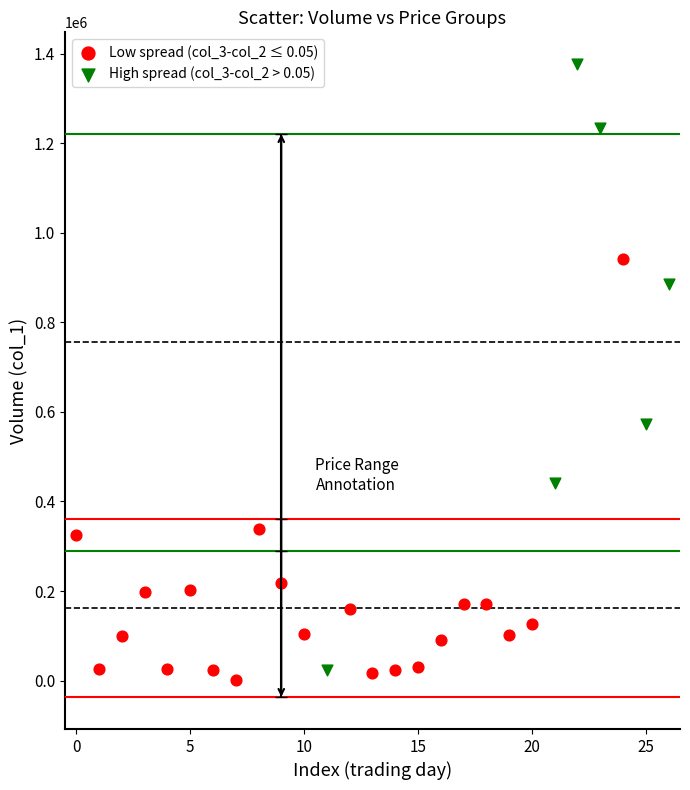

Which series has the largest Y range (max minus min)?

High spread (col_3-col_2 > 0.05)